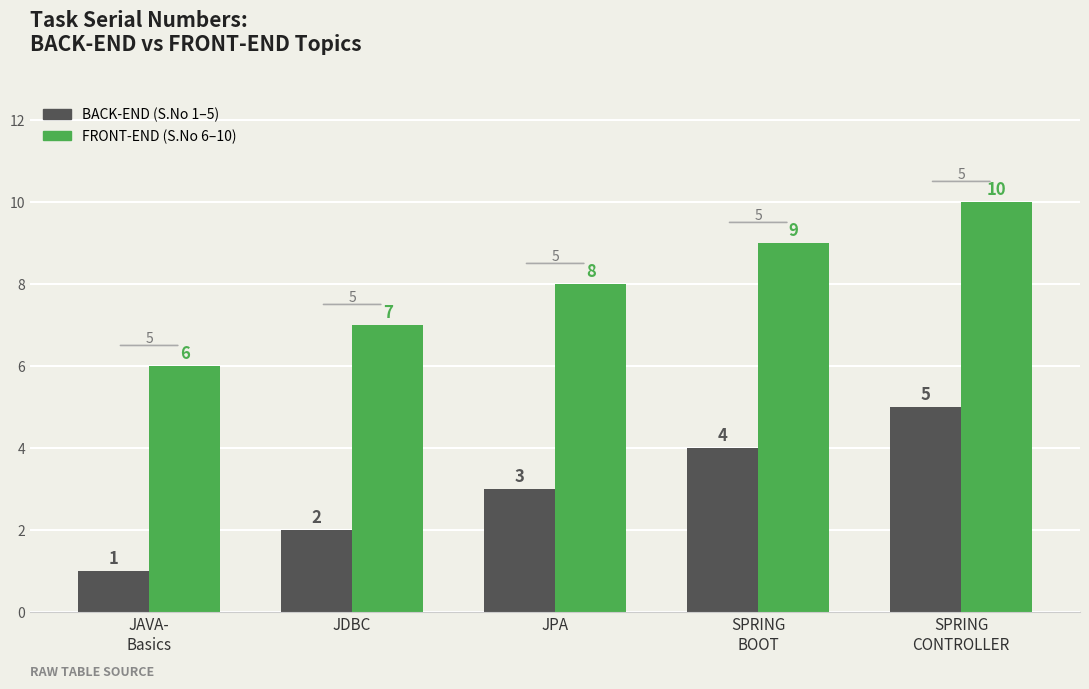

What is the greatest value displayed?

10